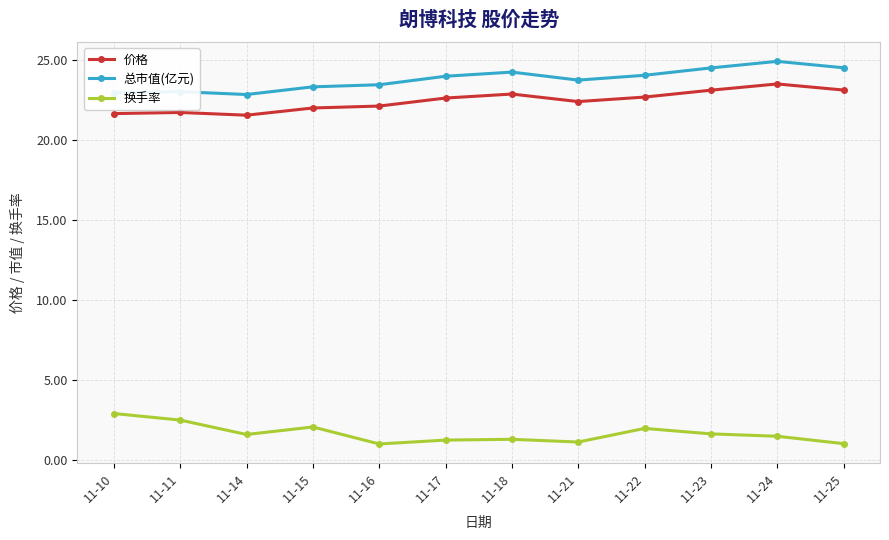

At which category does the chart reach its peak across all series?

11-24